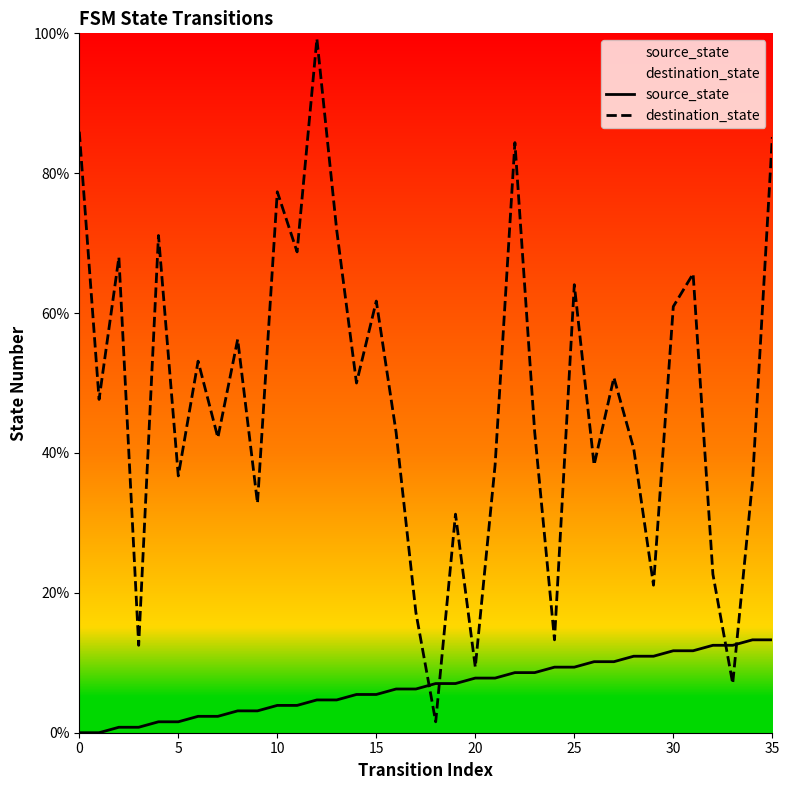

What is the total value across all series at 0?

85.9